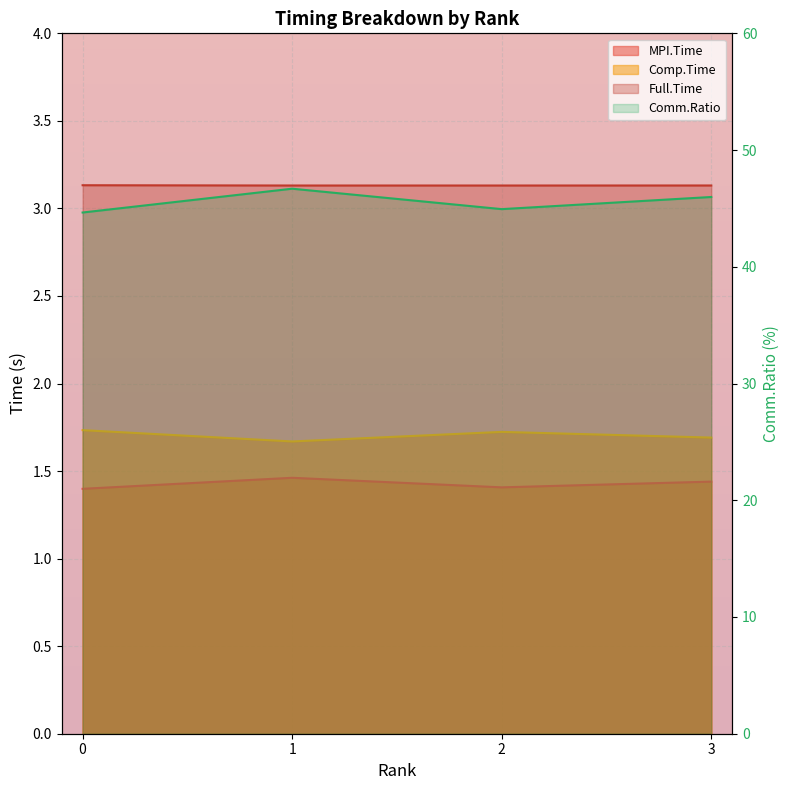

Which series changed the most between 0 and 2?

Comm.Ratio